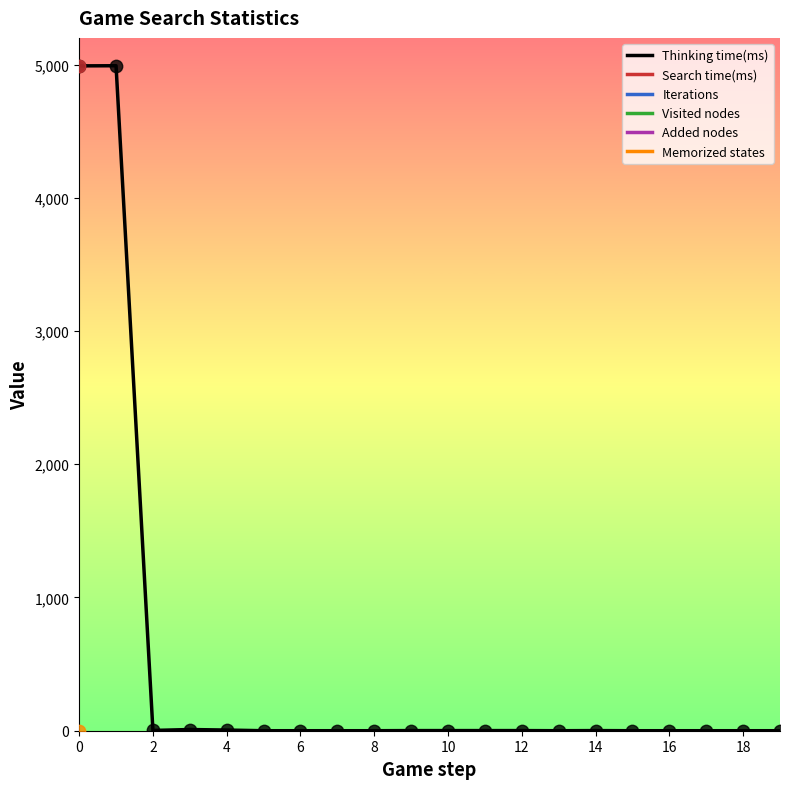

What is the maximum value for Thinking time(ms)?

4991